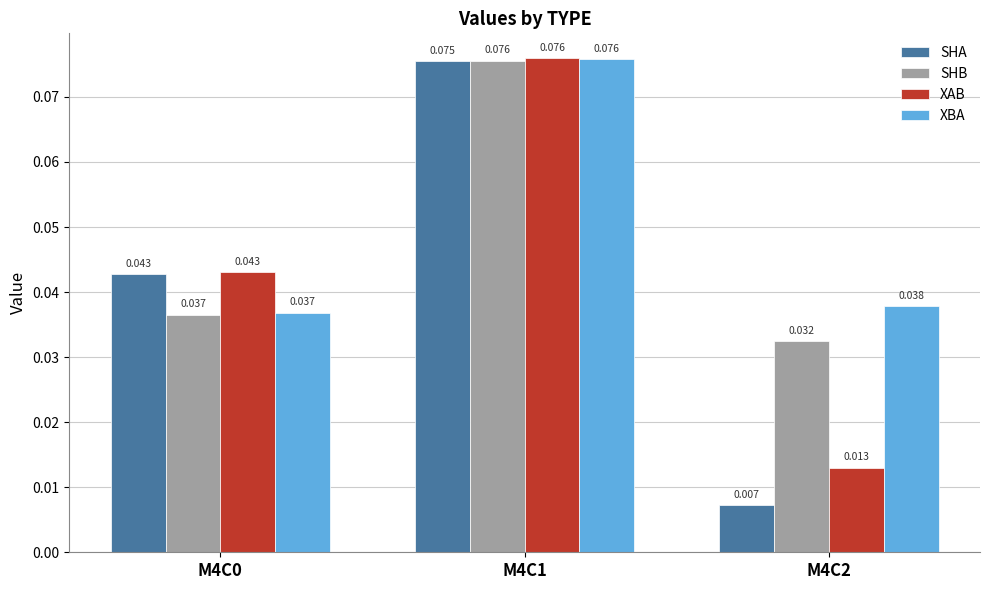

At which category is the sum across all series the highest?

M4C1